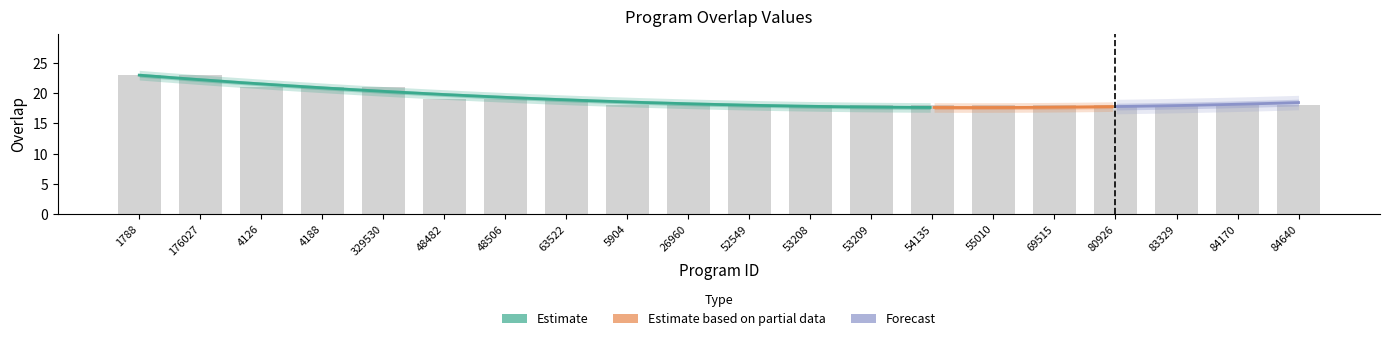

Read the value at 329530.

21